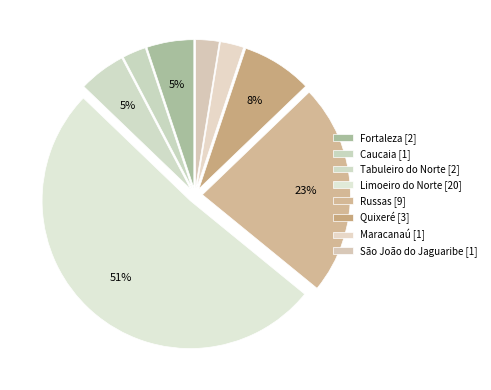

How many segments does this pie chart have?

8